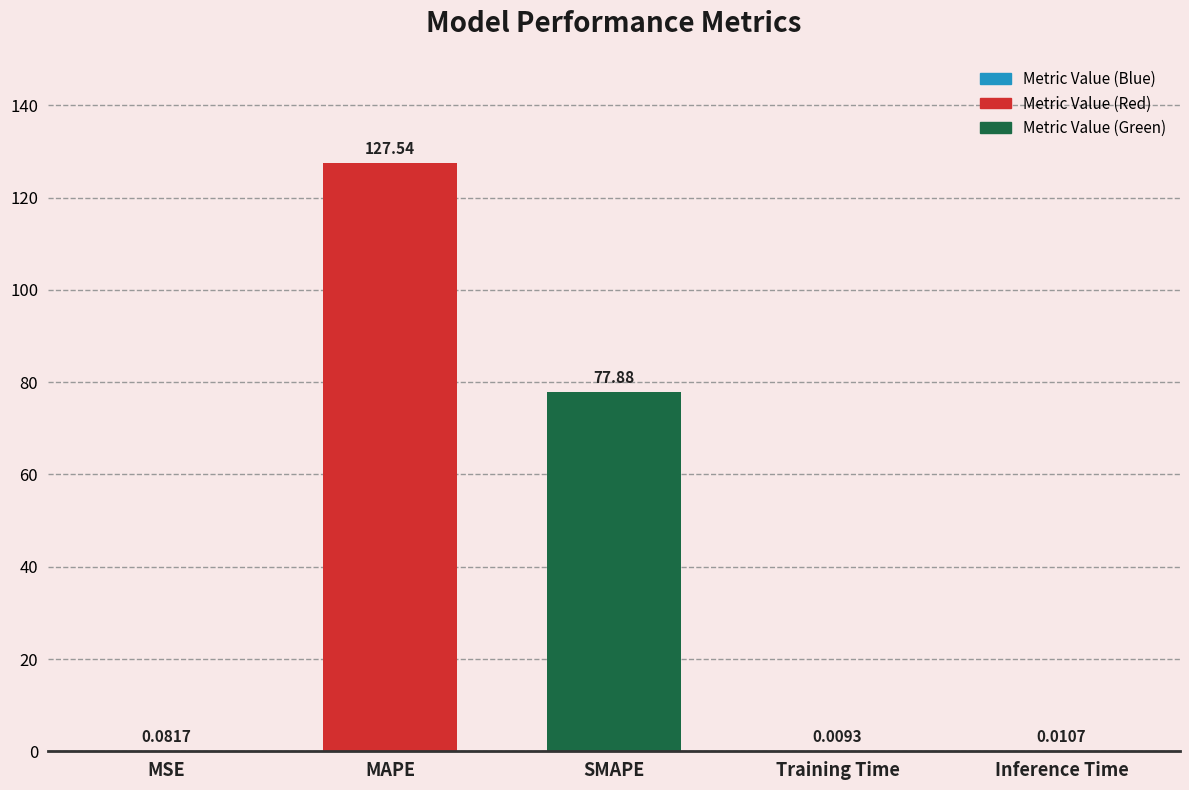

Where is the data nearest to the value 63?

SMAPE